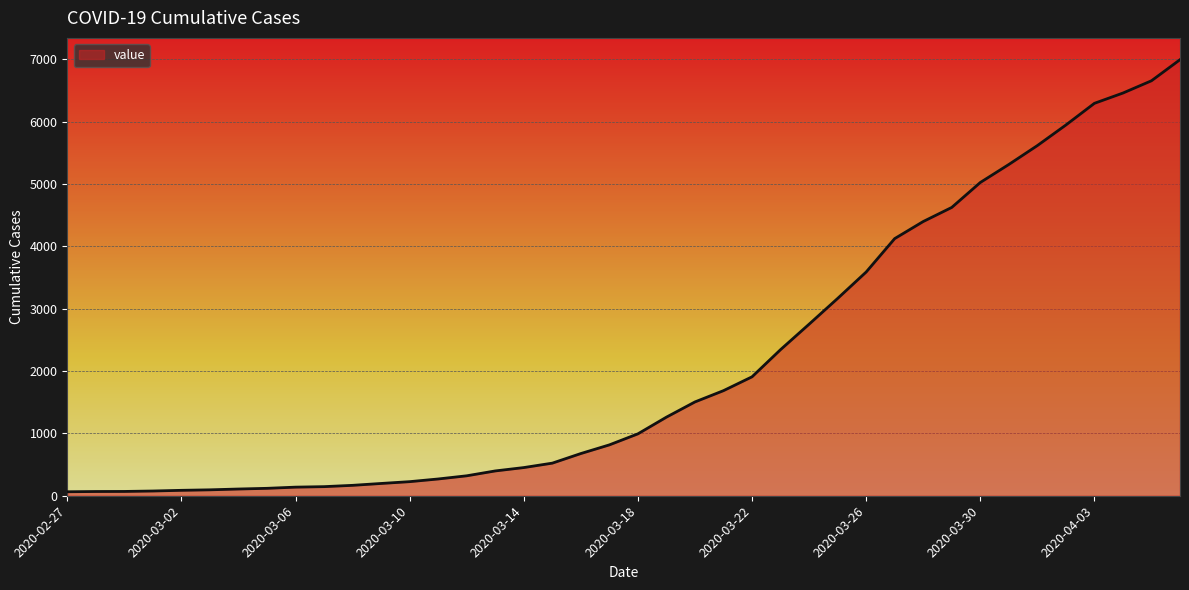

What is the greatest value displayed?

6995